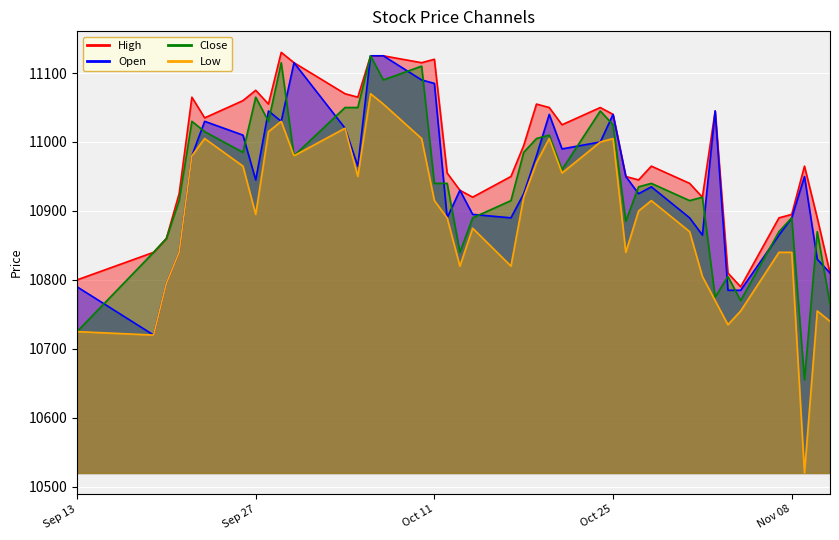

What is the sum of all High values?

439365